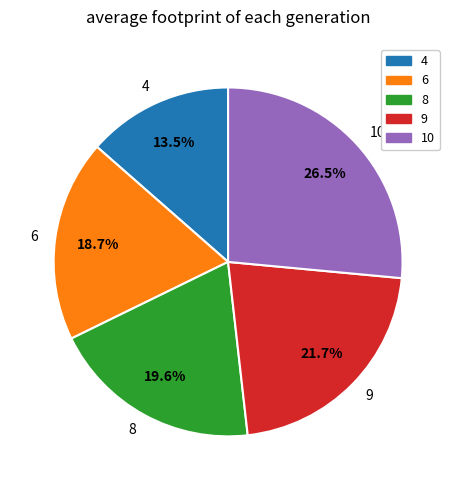

To the nearest percent, what is the difference between the largest and smallest slice percentages?

13%